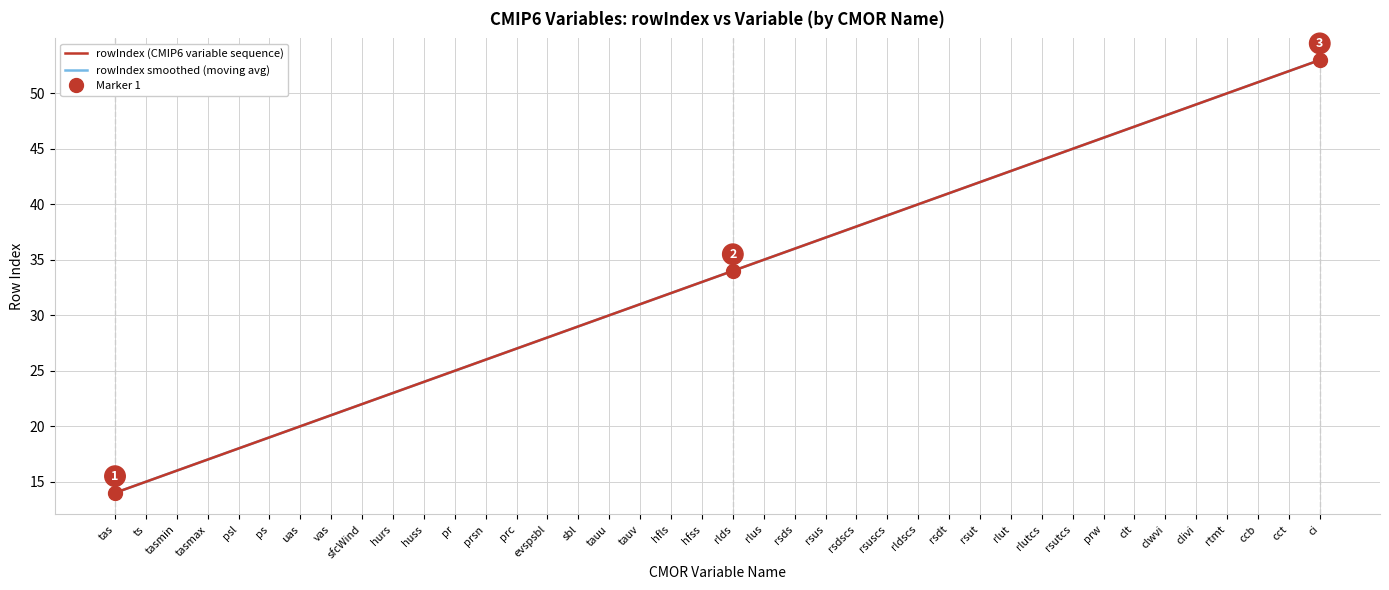

List the series in order of their peak value, lowest first.

rowIndex (CMIP6 variable sequence), rowIndex smoothed (moving avg)